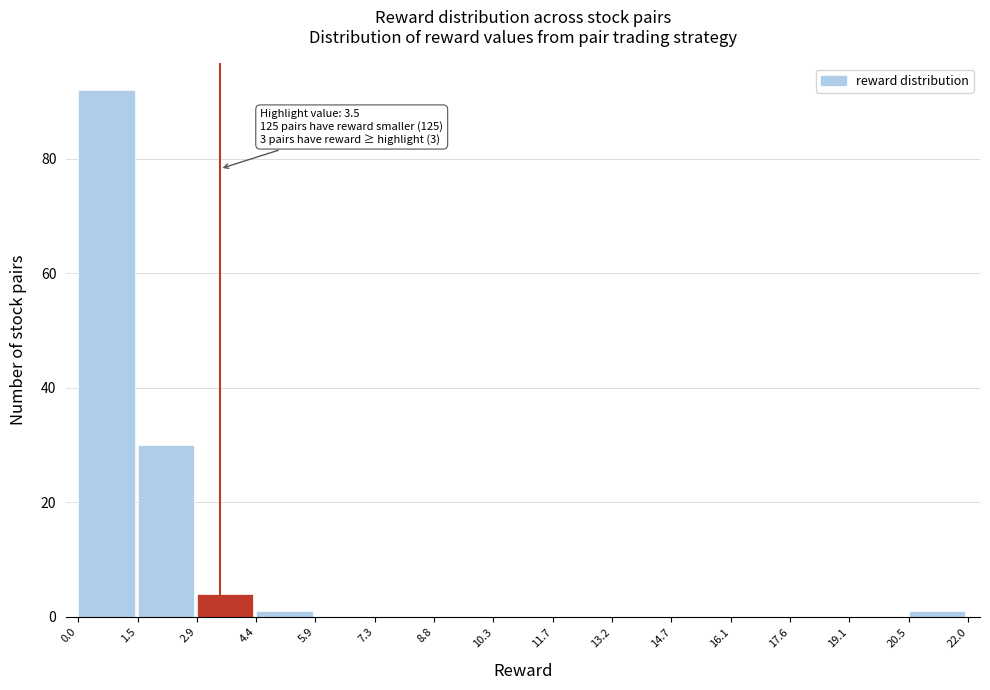

Which range on the x-axis has the tallest bar?

0.0 to 1.5